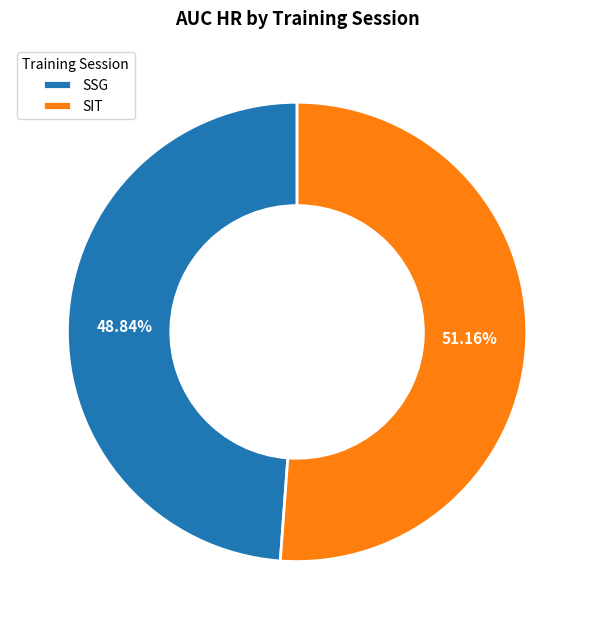

Which category has the biggest portion of the pie?

SIT